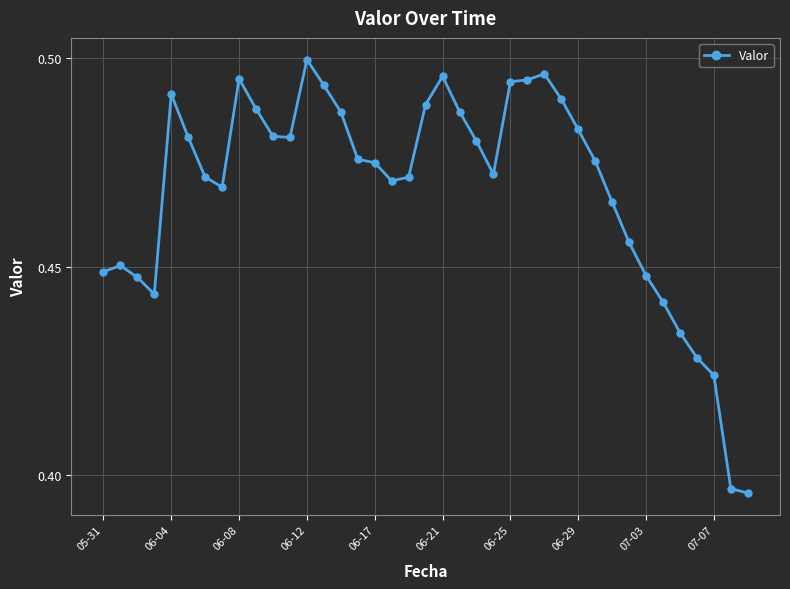

How many values are between 0 and 1?

39